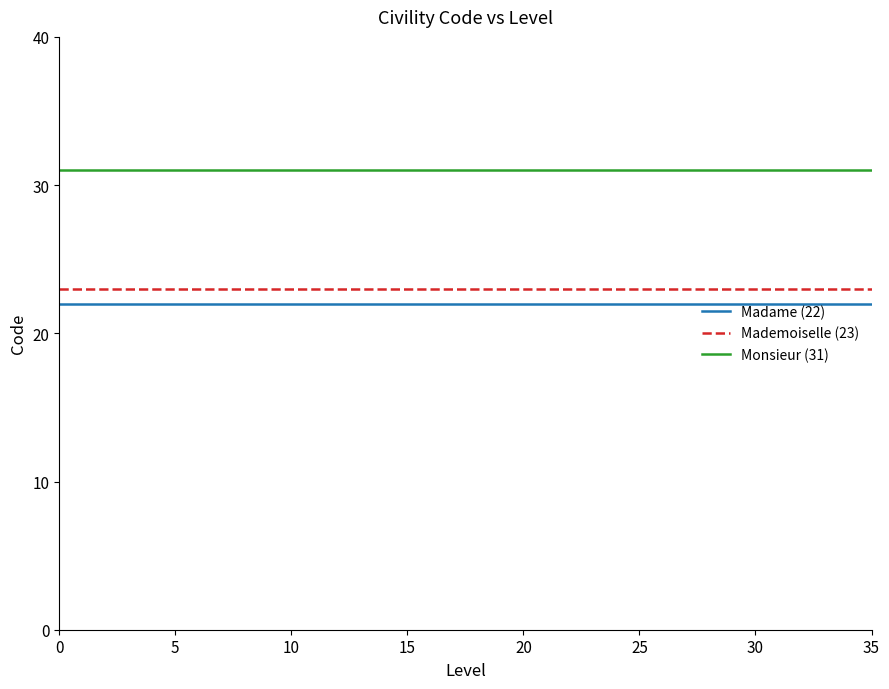

True or false: Mademoiselle (23) and Madame (22) intersect in this chart.

False